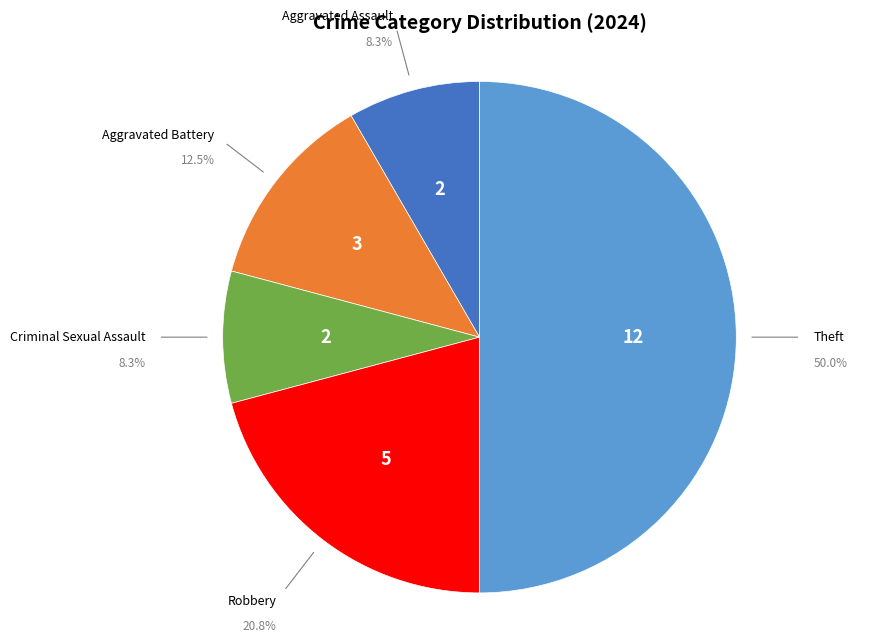

Which slice is the largest?

Theft